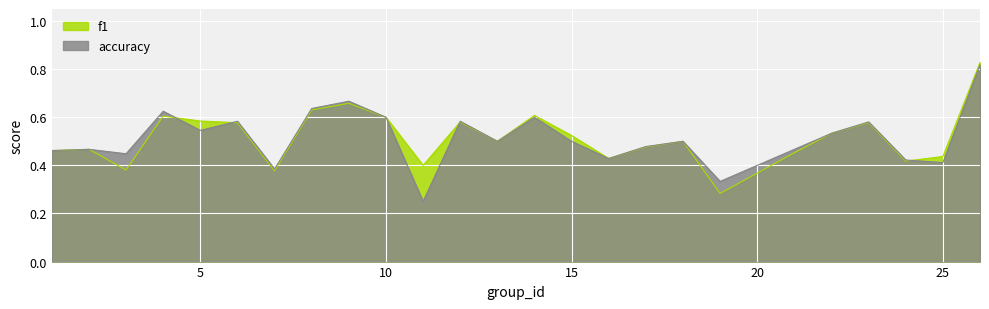

What is the value of the f1 point at the 14th from the left?

0.6